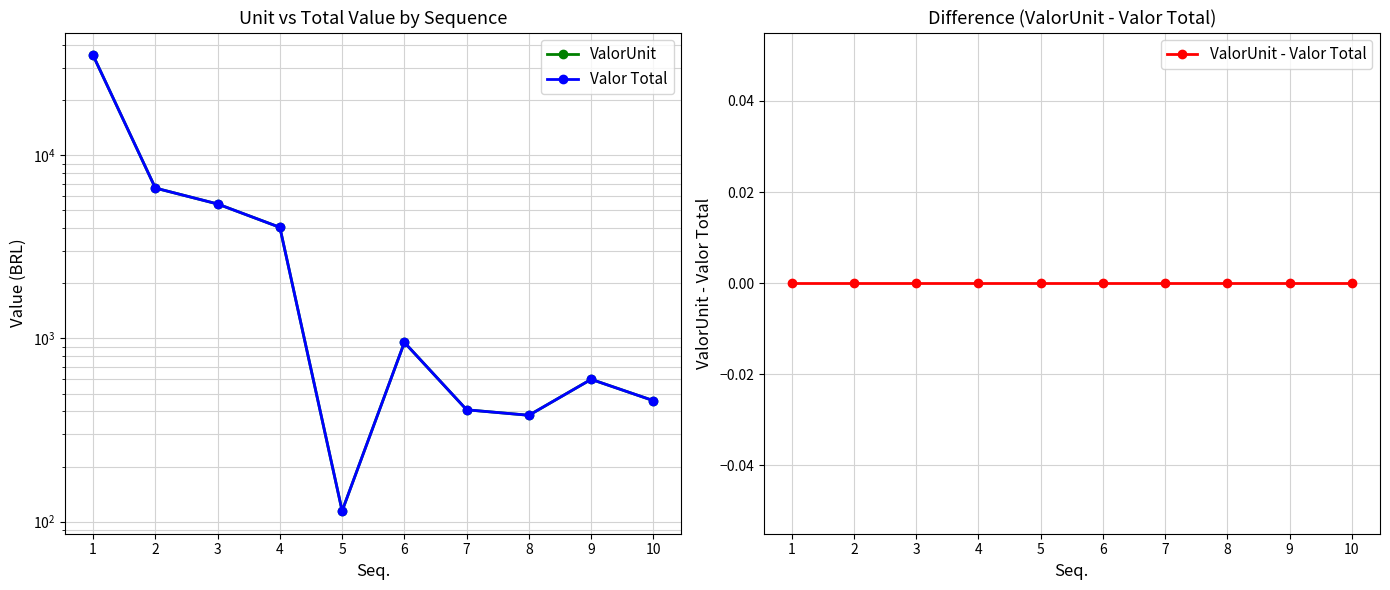

What is the minimum value for ValorUnit?

114.4